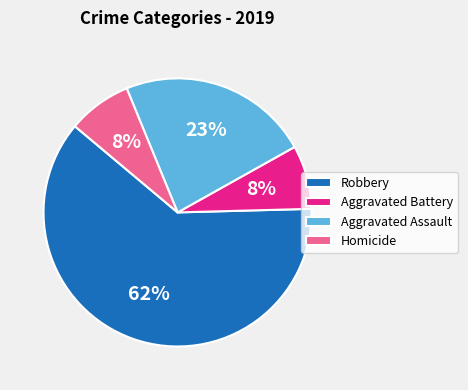

True or false: Aggravated Assault accounts for 23% of the total.

True